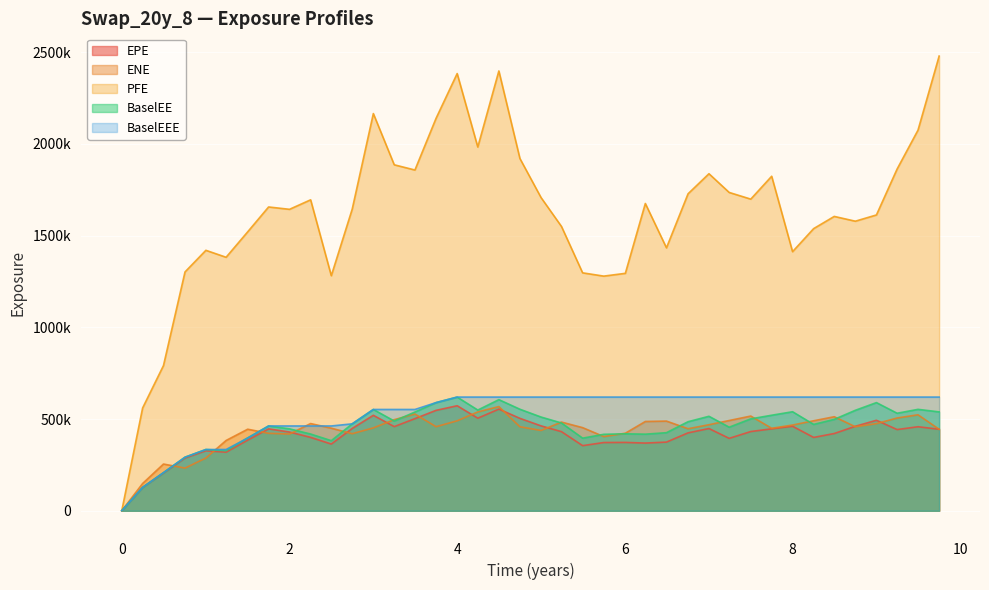

The value of PFE at 1.244098 is 1382134. True or false?

True